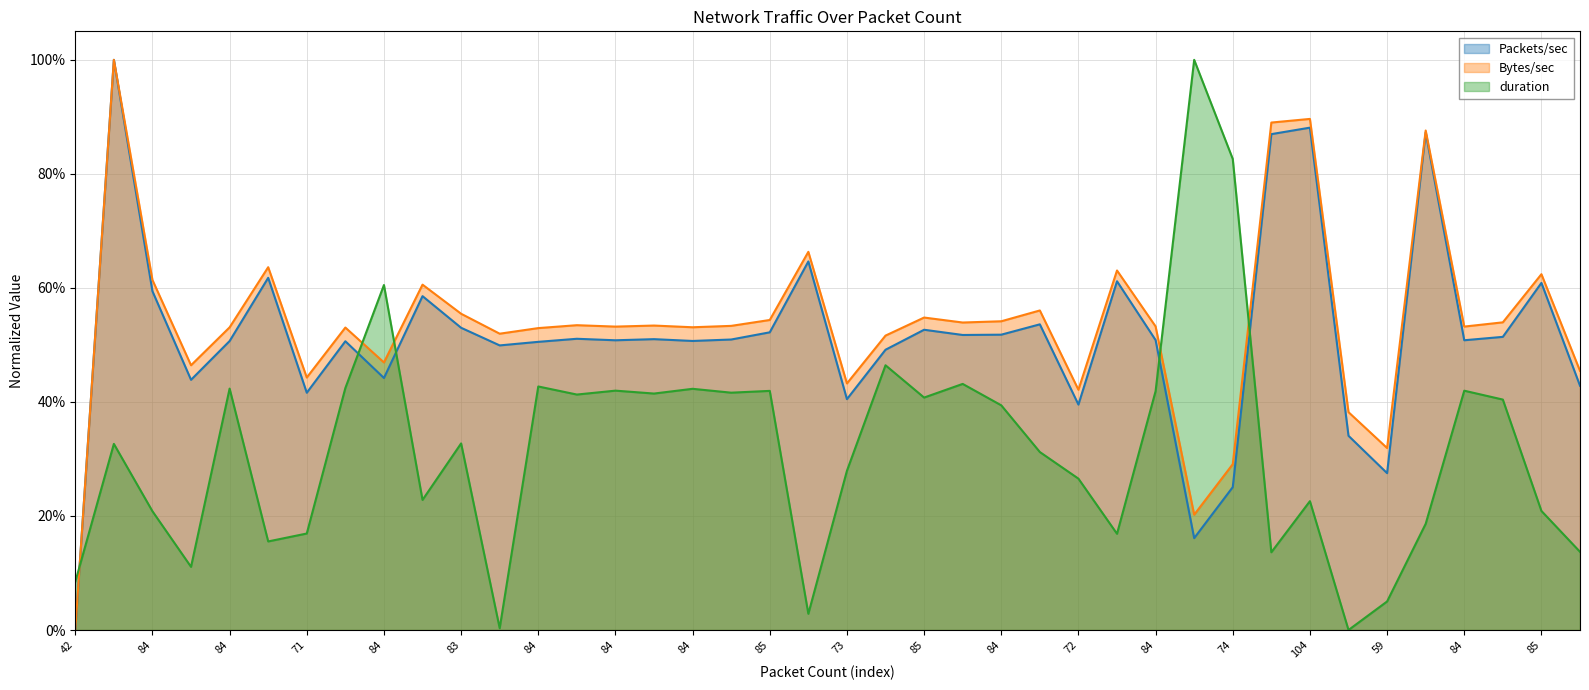

What is the value of the Bytes/sec point at the 20th from the left?

0.7